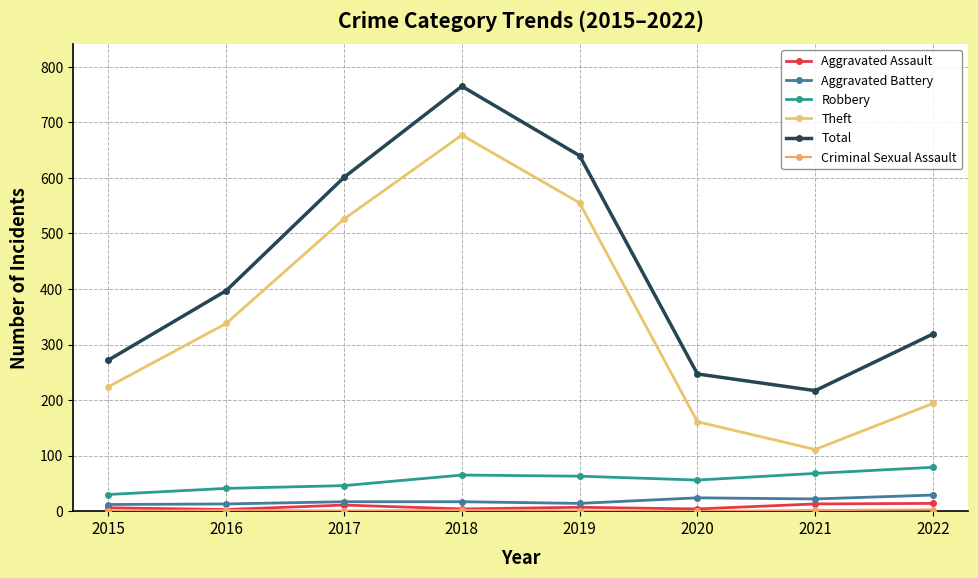

What is the value of the Criminal Sexual Assault point at the 4th from the left?

2